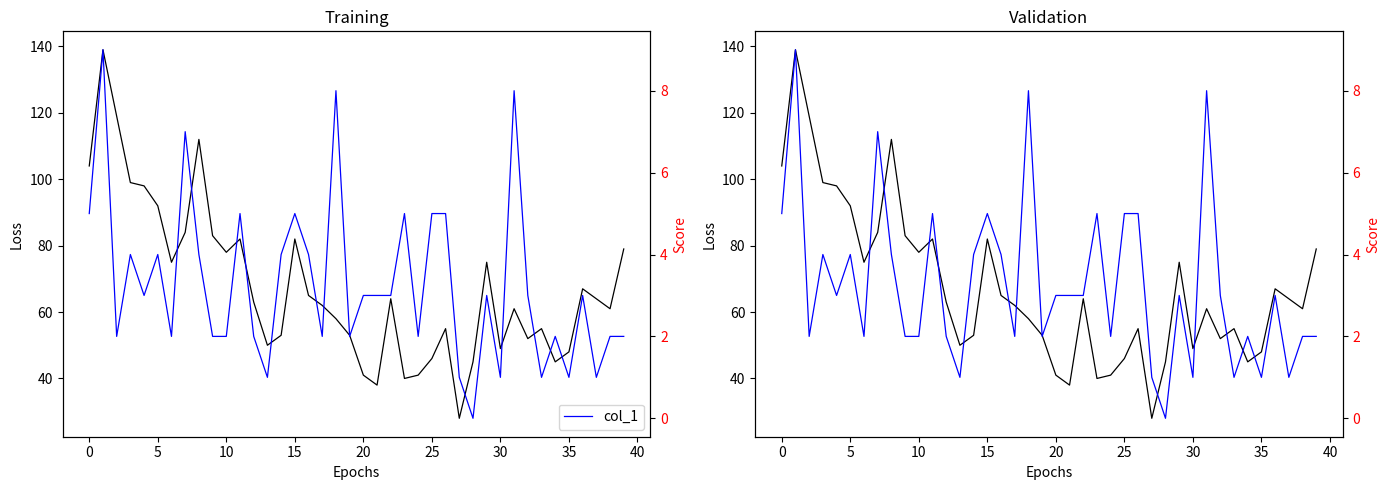

Is it true that col_0 equals 12 at 21?

False